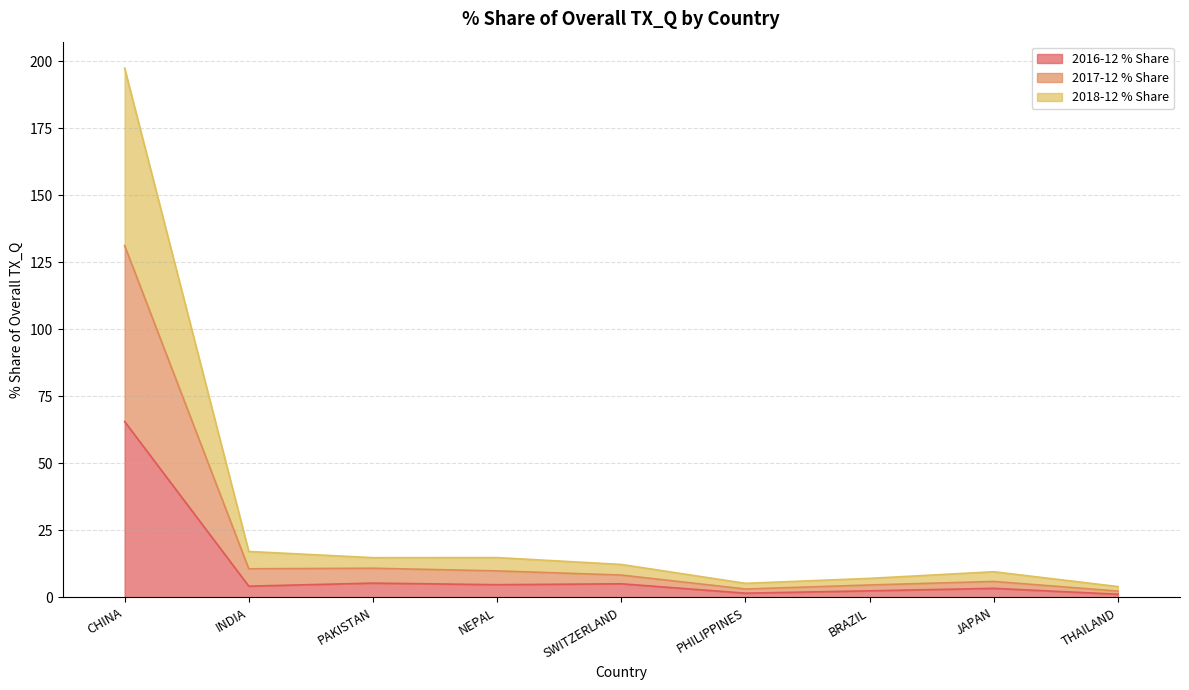

True or false: 2017-12 % Share has more than 2 points higher than both neighbors.

False